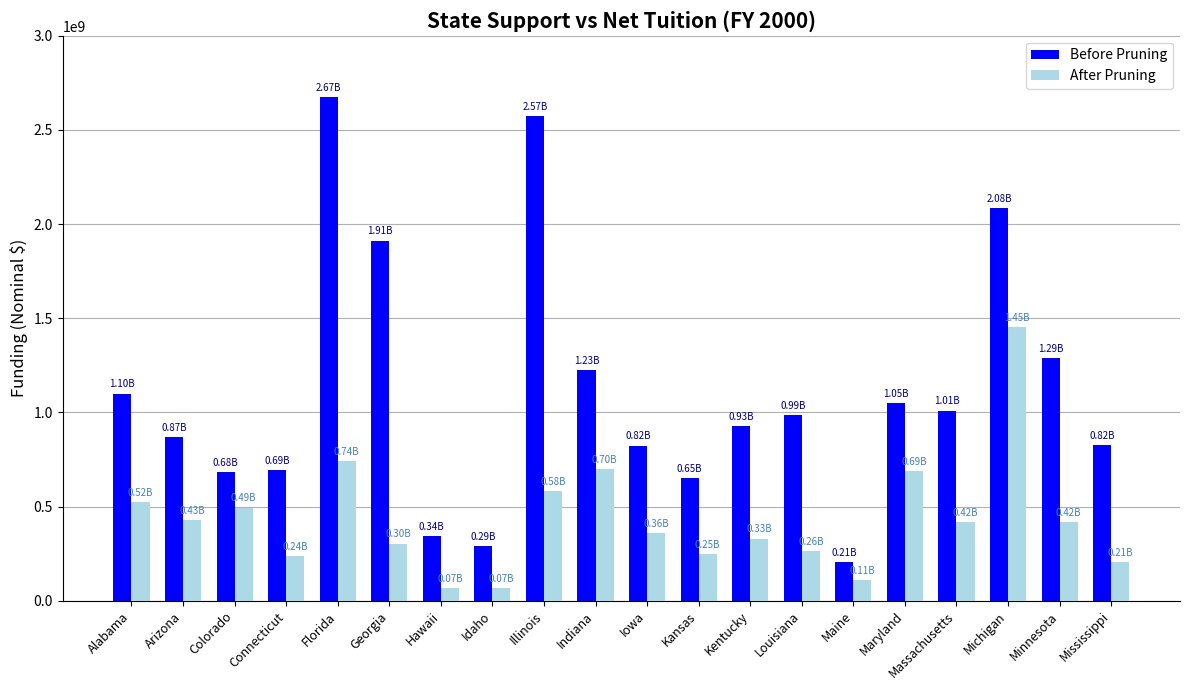

What is the sum of the Before Pruning values at Minnesota and Maine?

1494600000